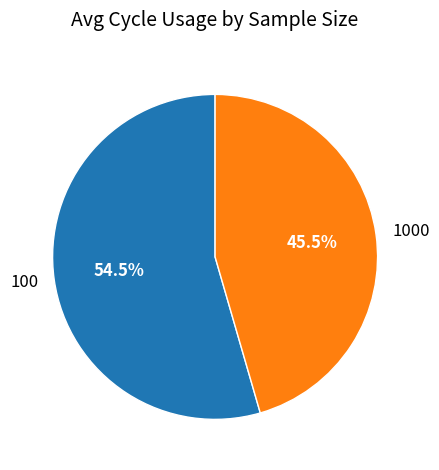

Combined, what portion of the pie is 1000 and 100?

100.0%